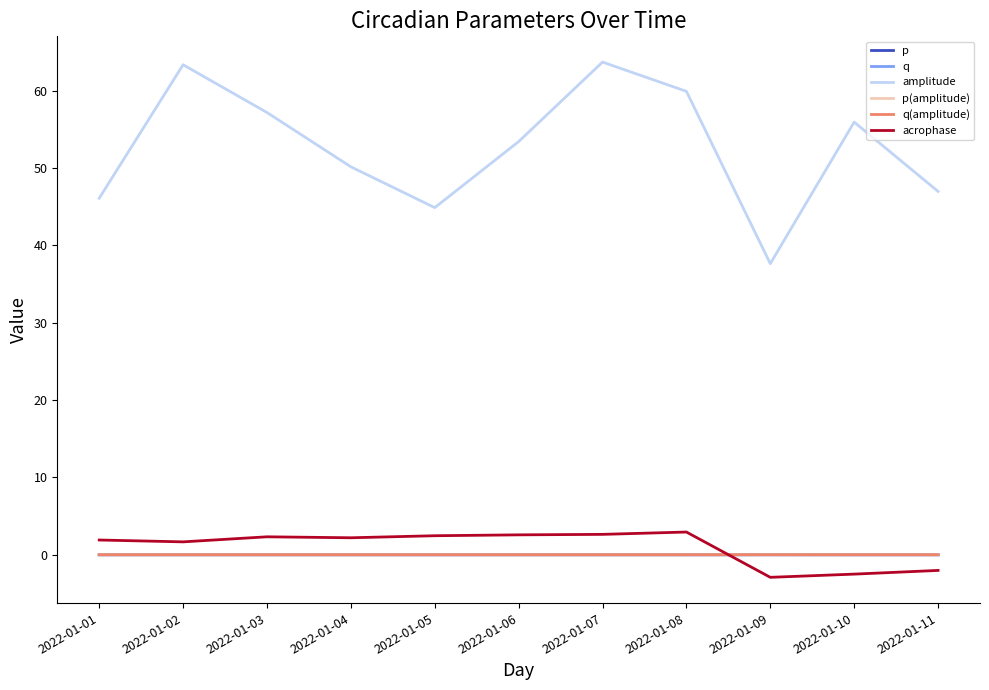

What is the difference between the highest and lowest values at 2022-01-08?

59.9